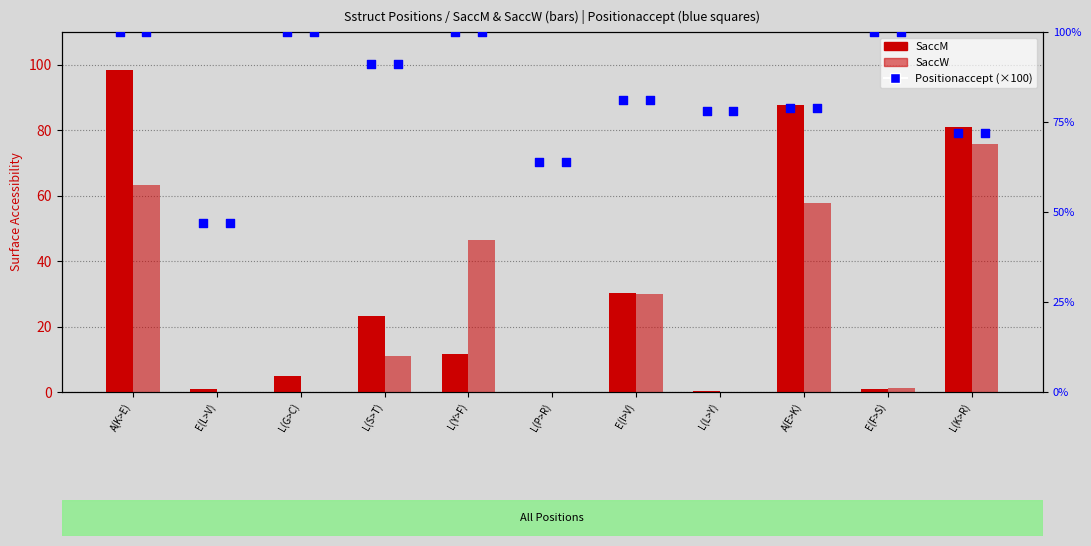

At which category is the sum across all series the highest?

A(K>E)